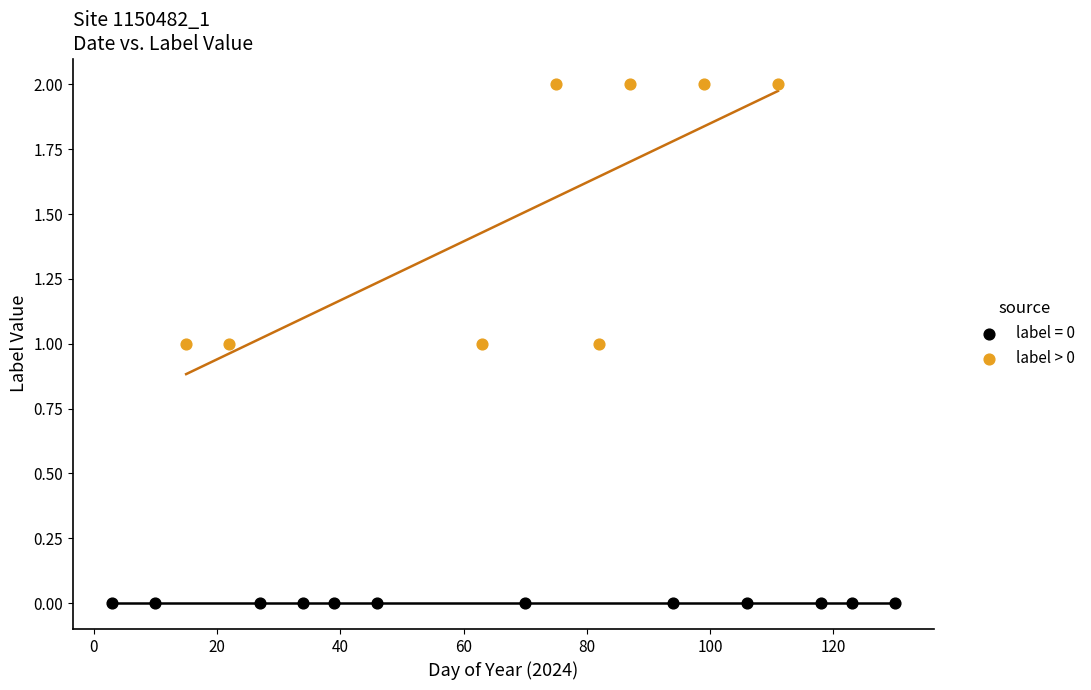

Which series reaches the minimum Y coordinate?

label = 0